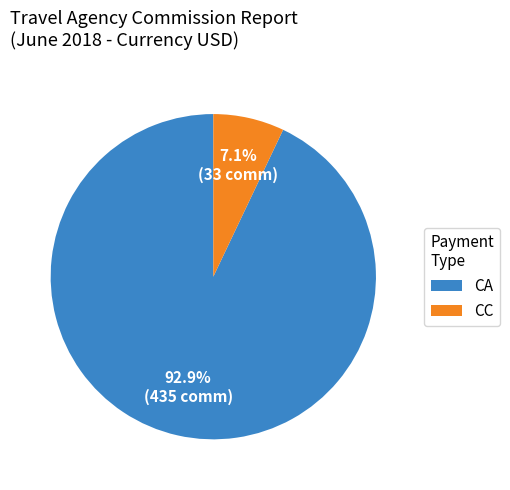

Rank the categories by value from lowest to highest.

CC, CA